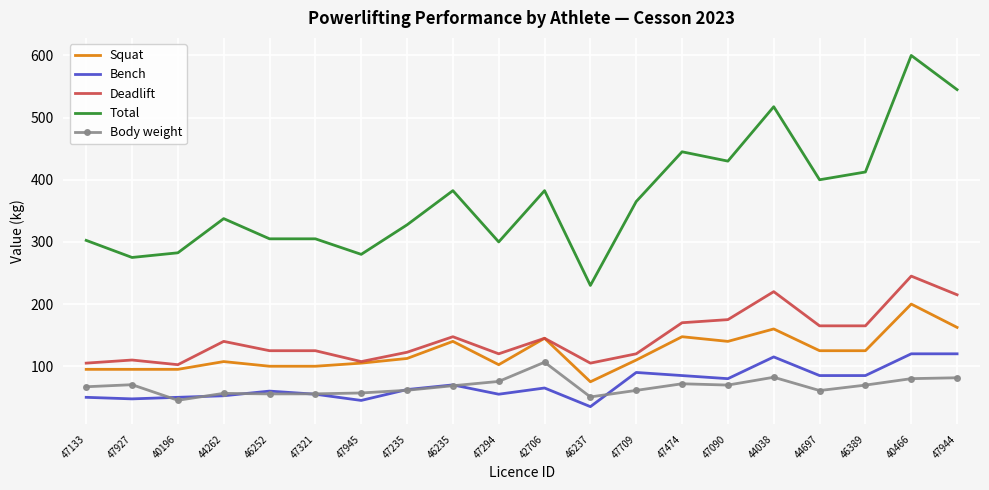

At how many categories does at least one series exceed 325?

12